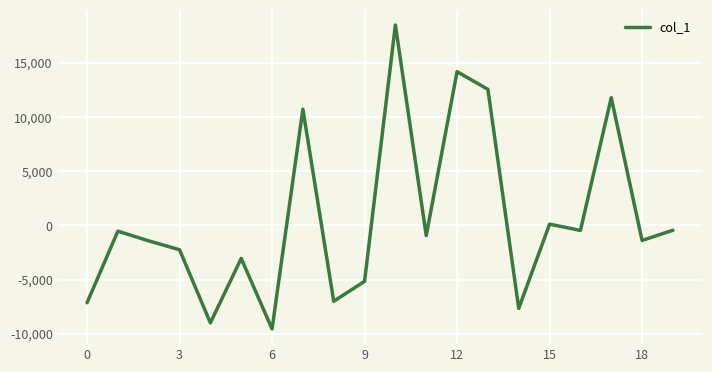

What is the greatest value displayed?

18483.4